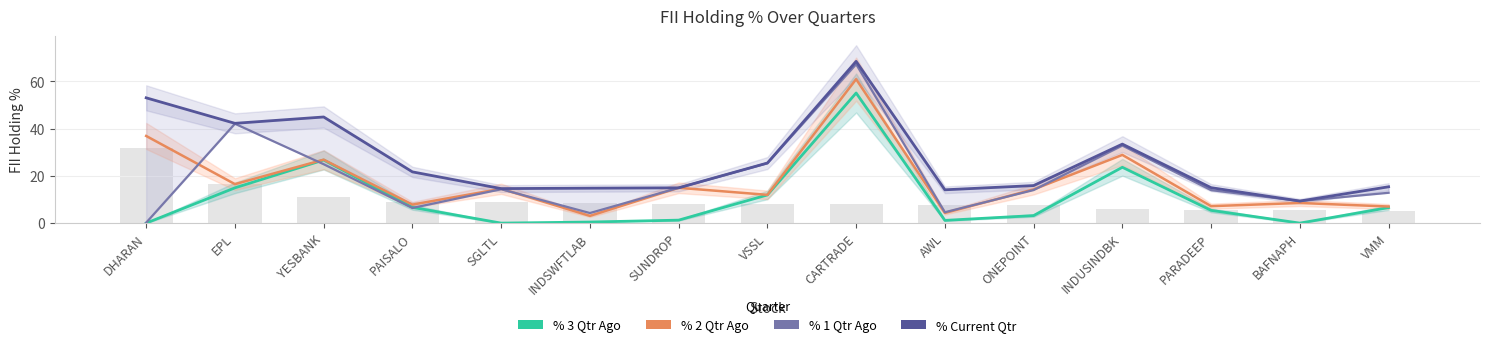

What is the maximum value for % 1 Qtr Ago?

67.3